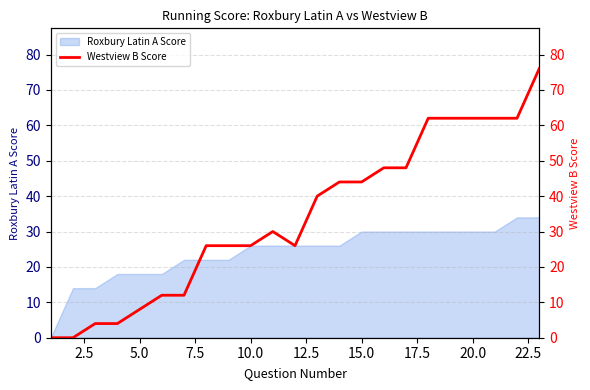

What is the highest value of the Roxbury Latin A Score series?

34